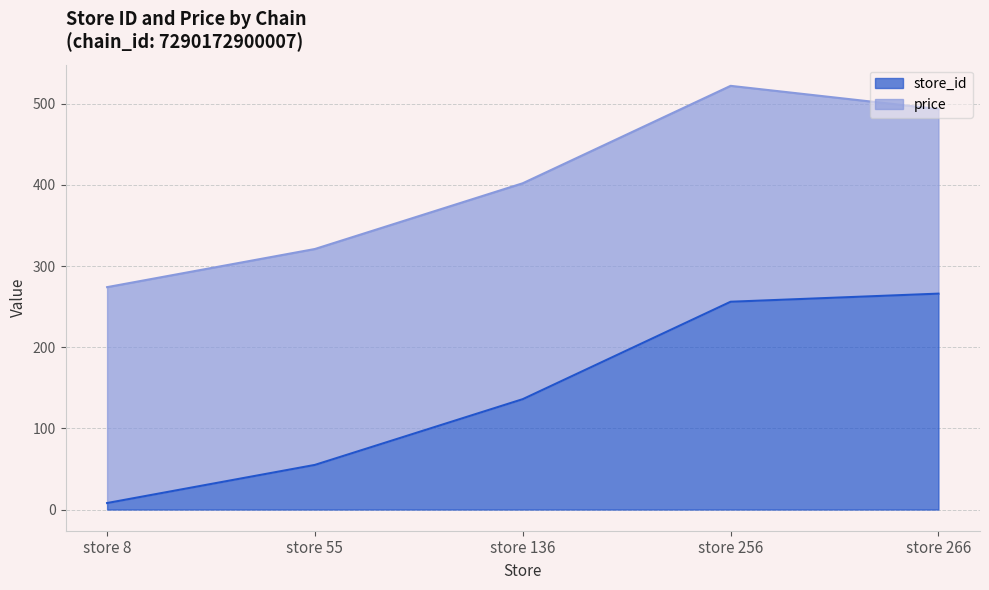

What is the difference between the maximum and second lowest values?

211